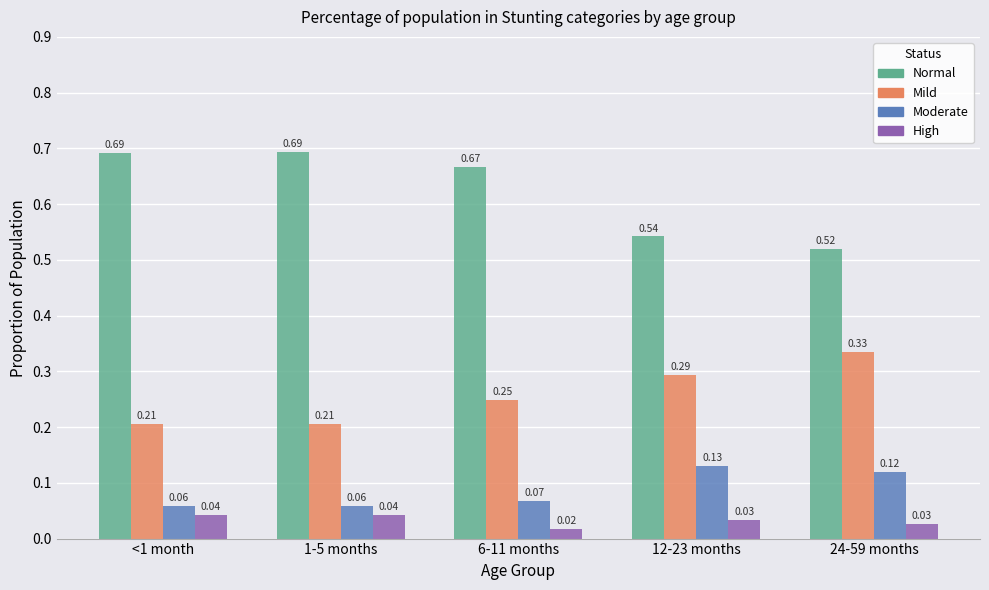

At how many categories does at least one series exceed 0?

5